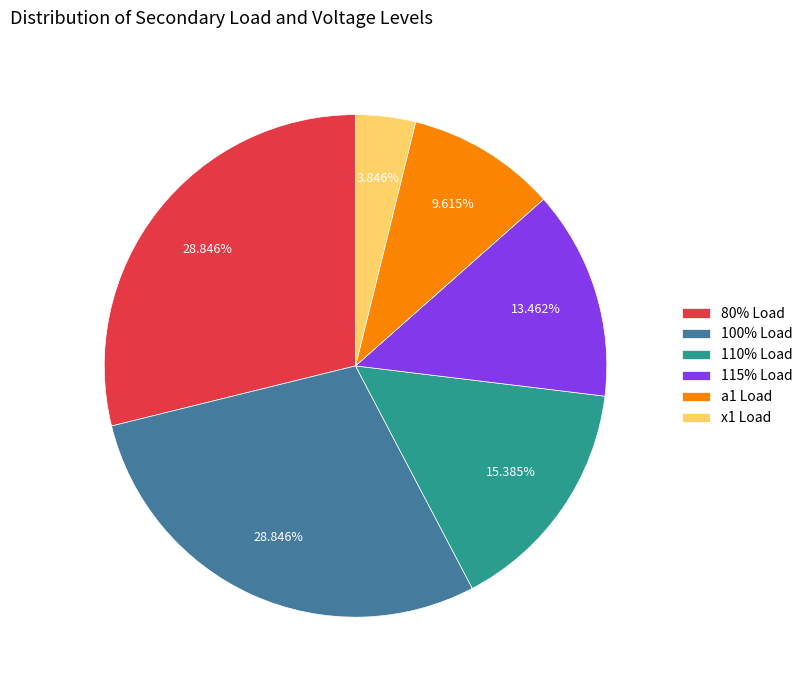

How many slices are in this pie chart?

6